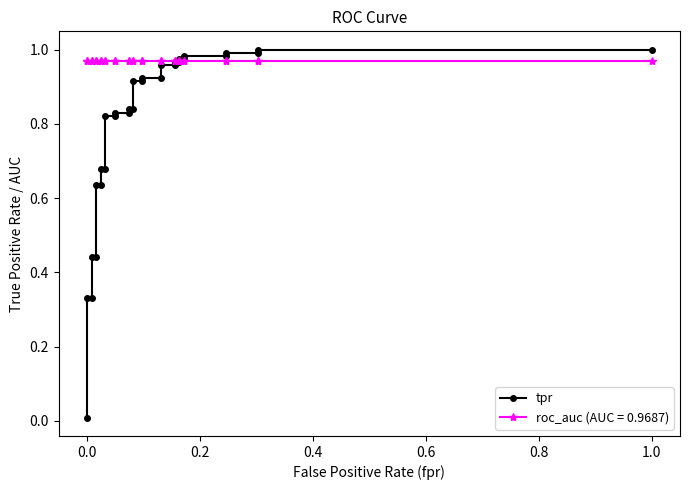

What is the difference between the maximum and minimum values?

1.0